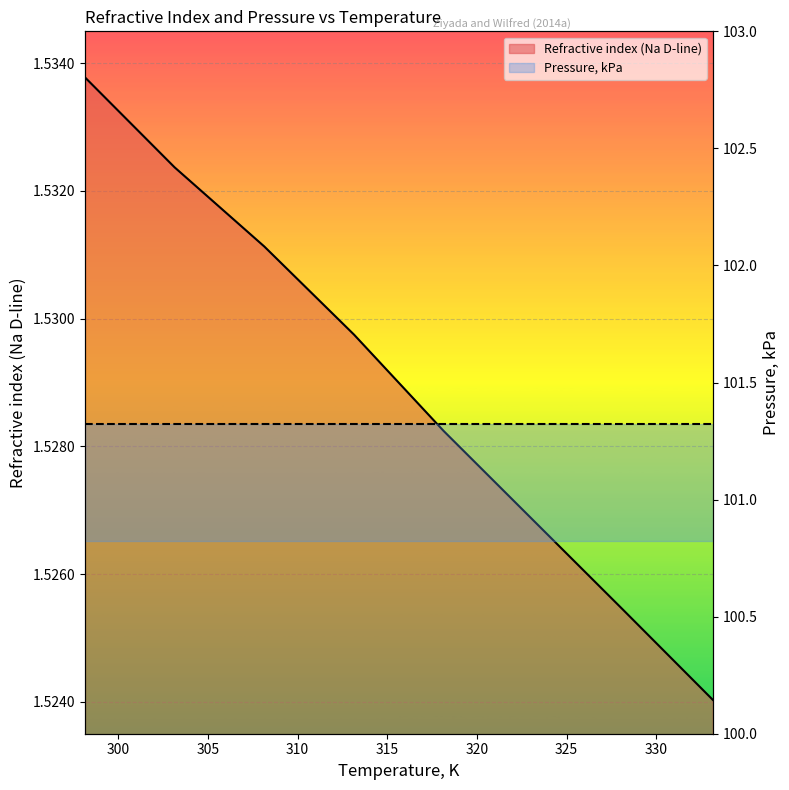

Between 323.15 and 313.15, which is larger?

313.15